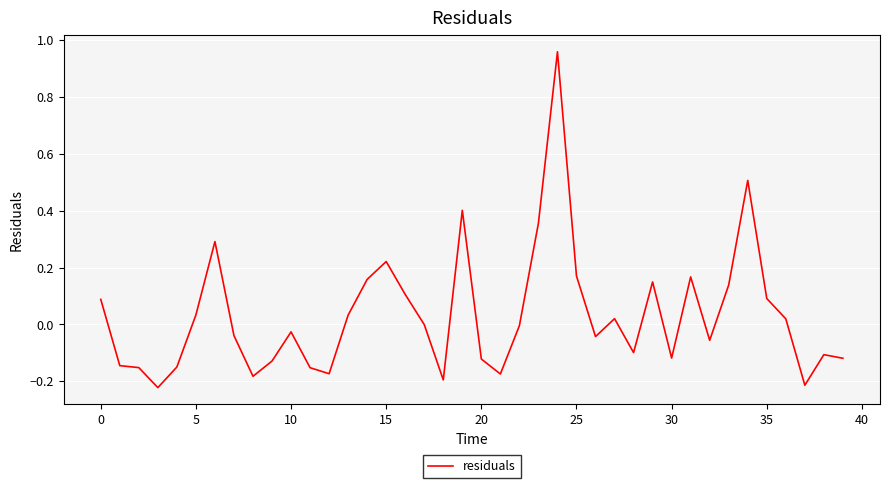

What is the difference between the maximum and minimum values?

1.2